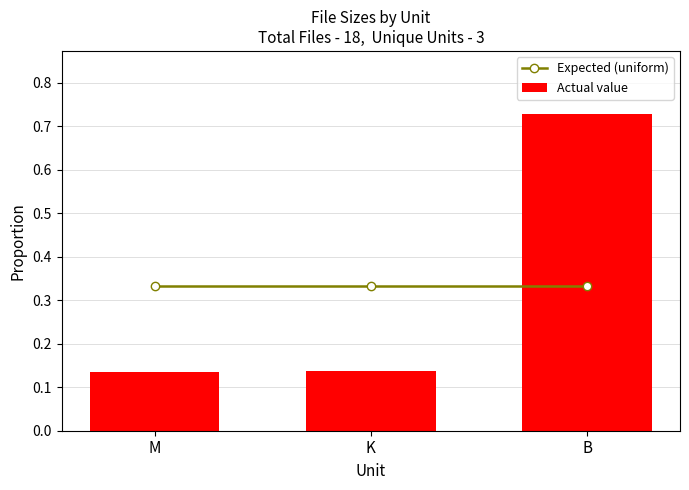

The Actual value series shows 0.2 at B. True or false?

False